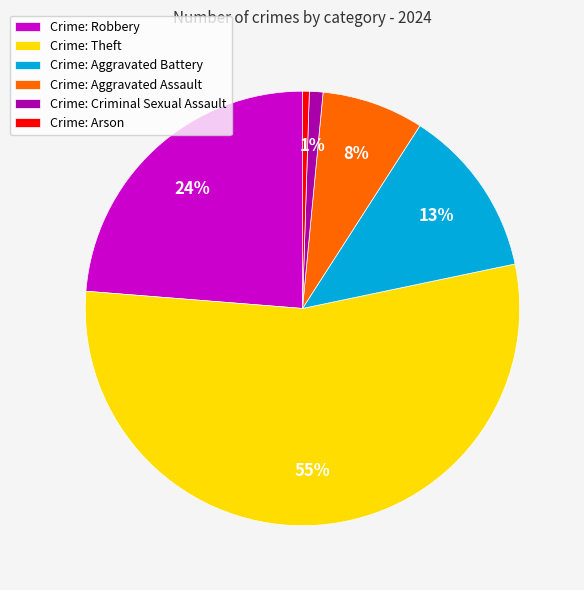

Do Crime: Aggravated Assault and Crime: Criminal Sexual Assault together represent more than half of the pie?

No